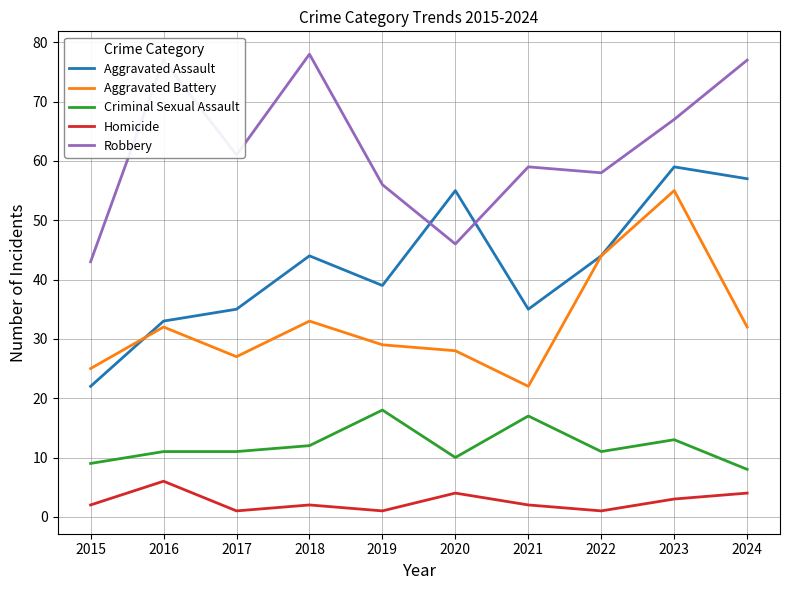

At which category does Aggravated Assault reach its first local peak?

2018